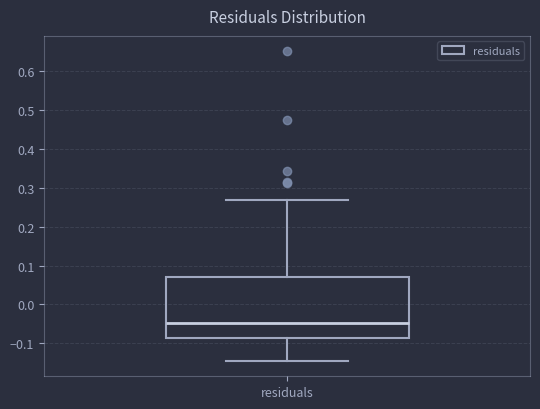

Read this box plot against the y-axis: the position of the median line, the range covered by the box, and the ends of both whiskers. The values are not printed on the chart, so give them approximately, as read against the axis.

median -0.05, box -0.09 to 0.07, whiskers -0.15 to 0.27